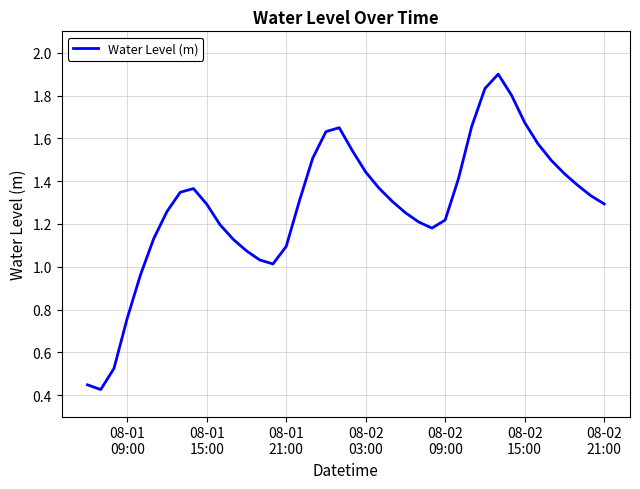

How many series are shown in this chart?

1